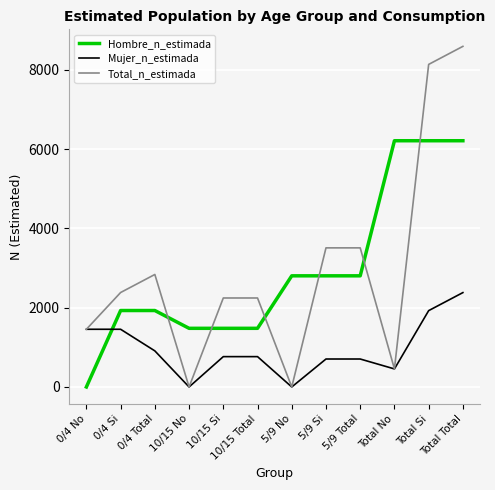

True or false: Total_n_estimada and Hombre_n_estimada cross at least once.

True